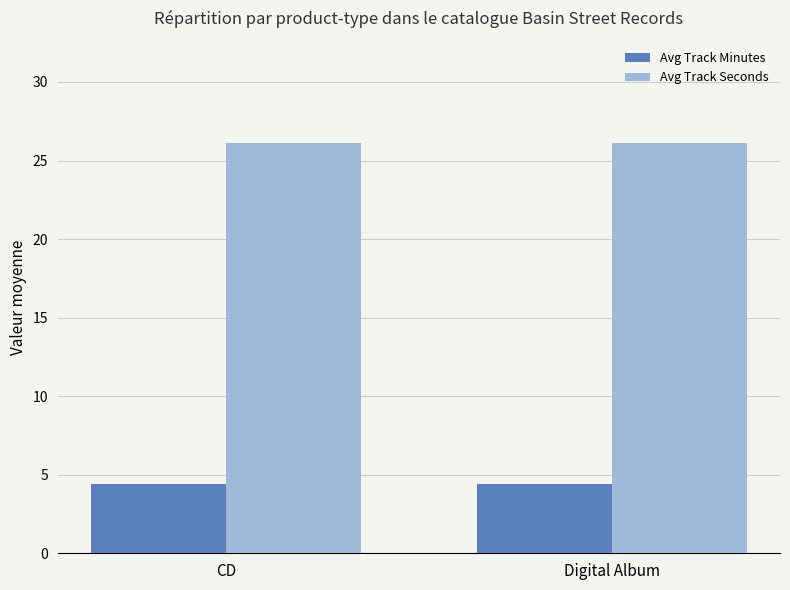

Reading right to left, transcribe all the data shown in this chart.

Avg Track Minutes: Digital Album=4.4	CD=4.4
Avg Track Seconds: Digital Album=26.1	CD=26.1